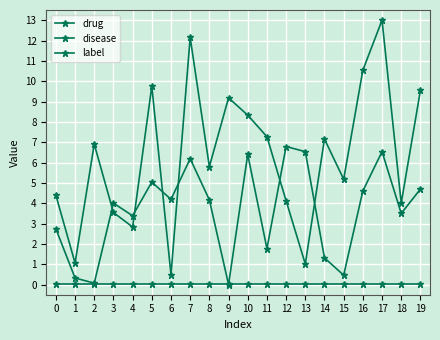

True or false: label has more than 2 interior local peaks.

False